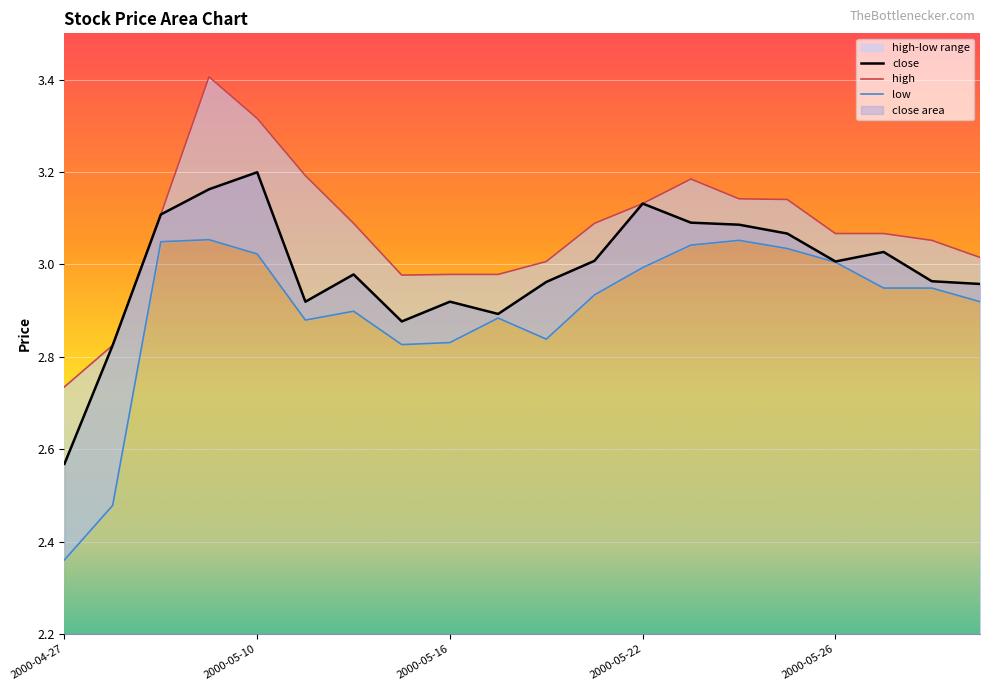

How many data points does each series have?

20